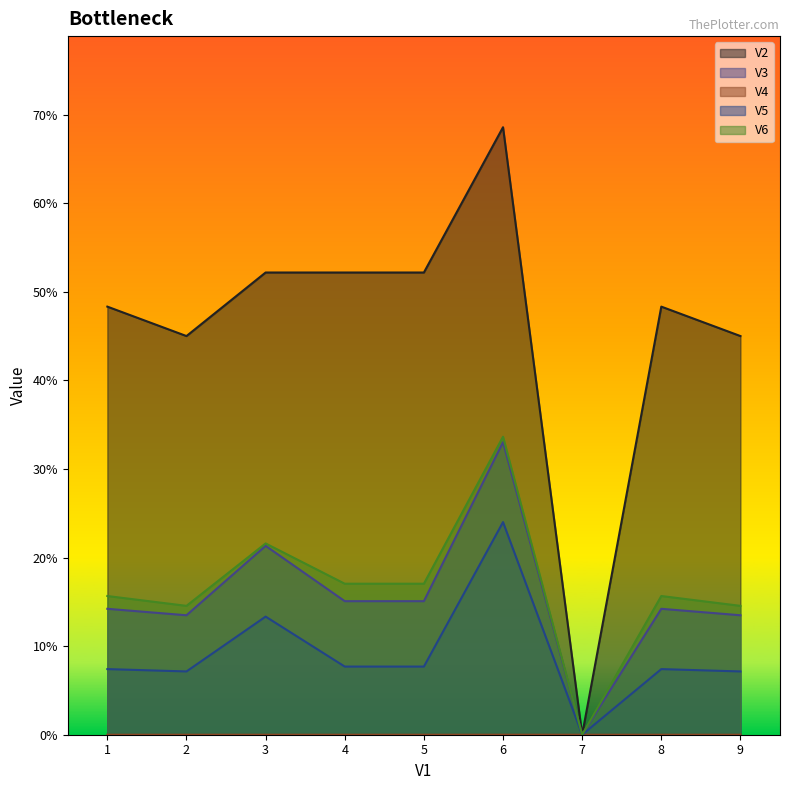

Which series has the largest range (max minus min)?

V2